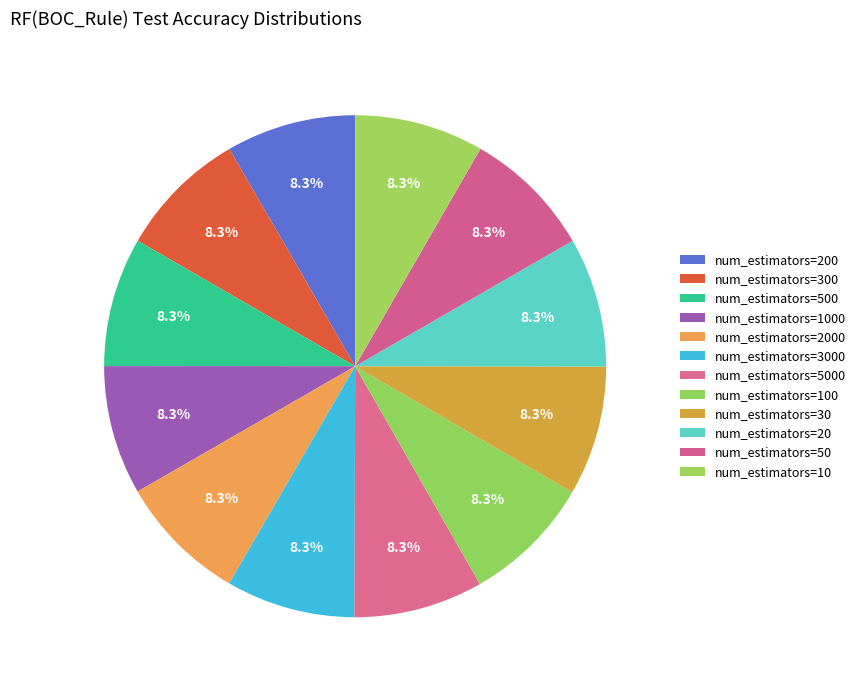

How many segments does this pie chart have?

12